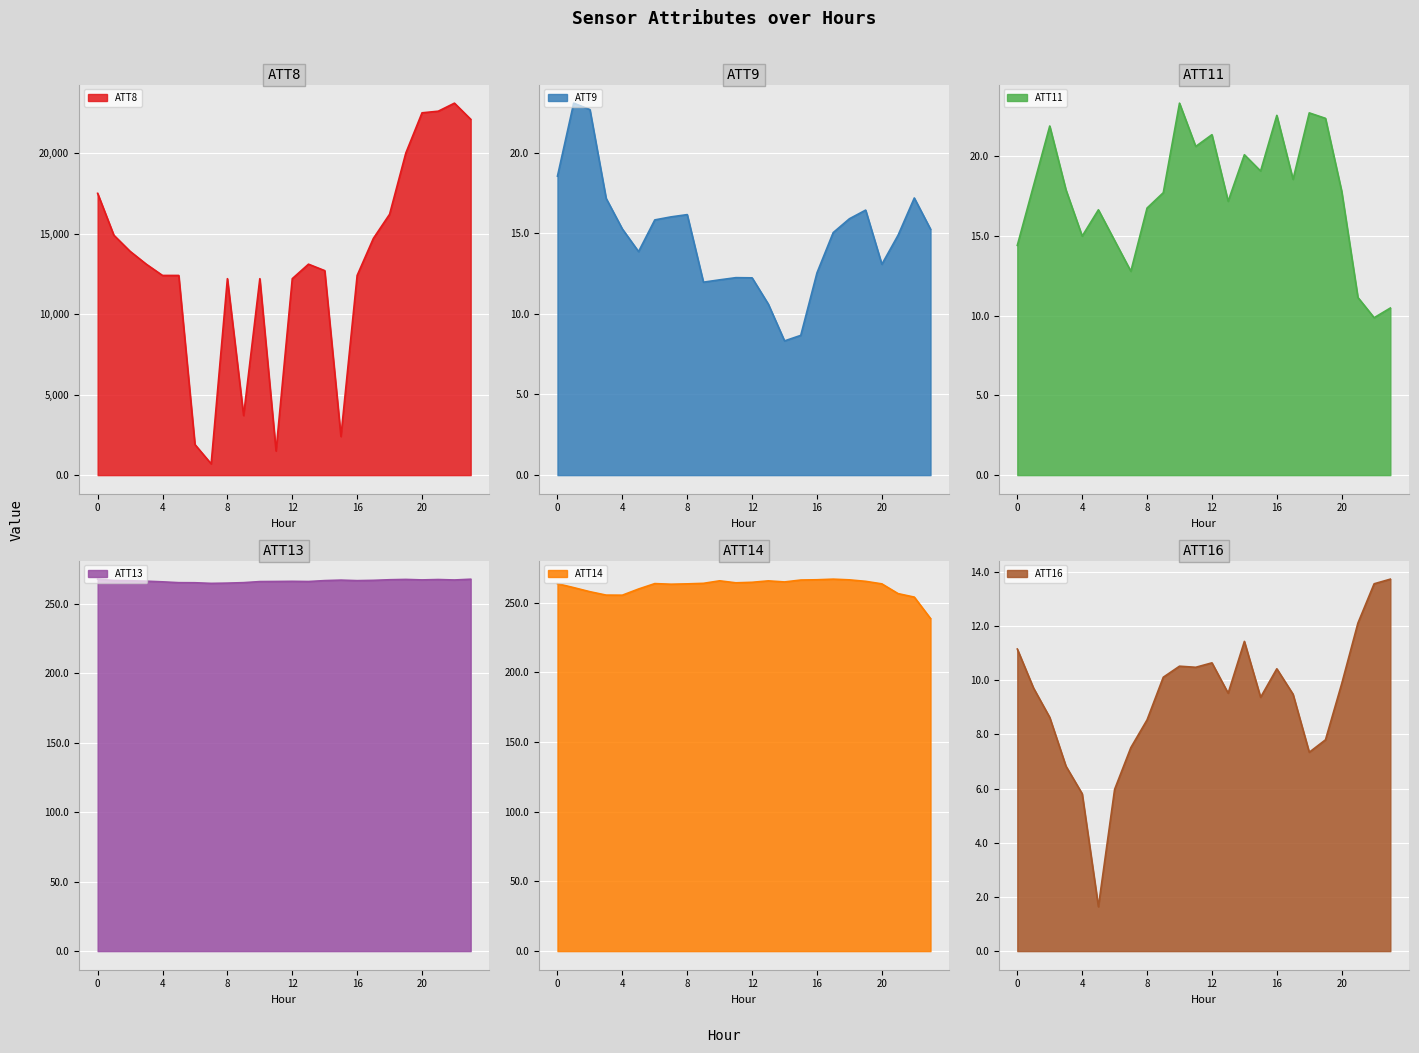

What are all the series names shown in the legend?

ATT8, ATT9, ATT11, ATT13, ATT14, ATT16